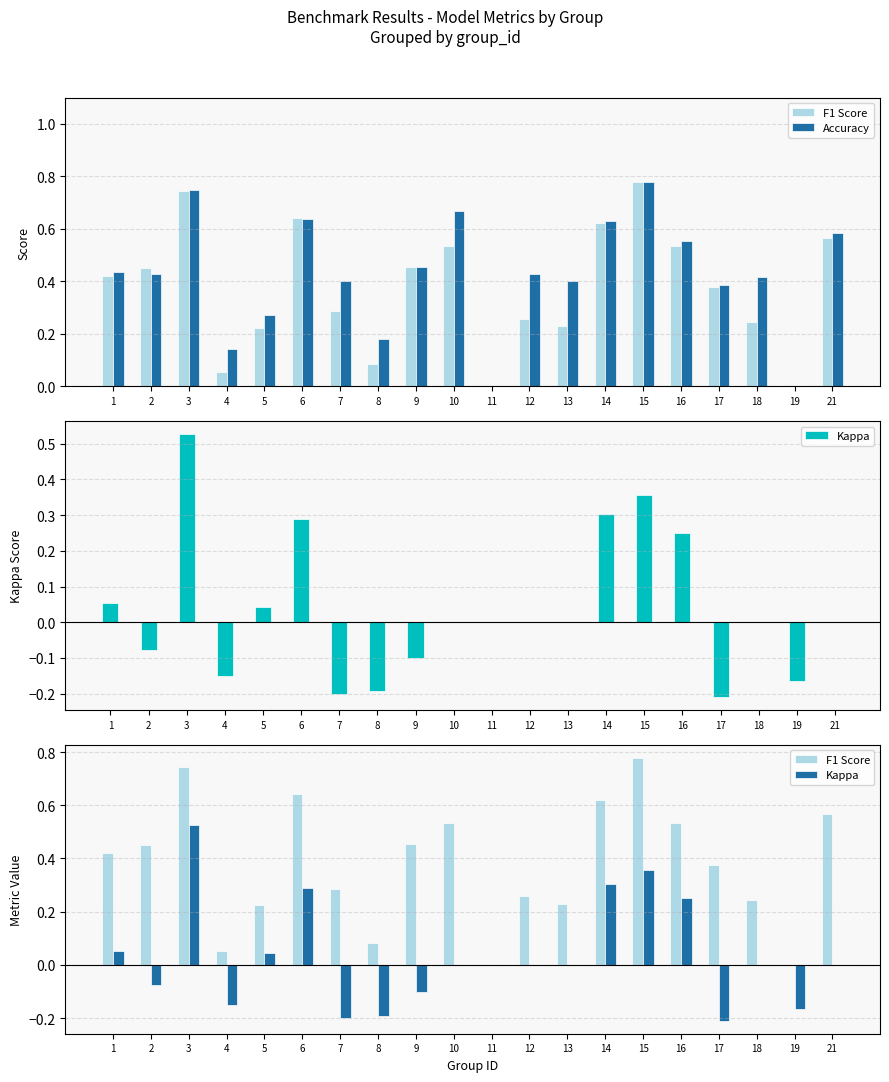

Is the value of Accuracy at 3 greater than the value of F1 Score at 10?

Yes